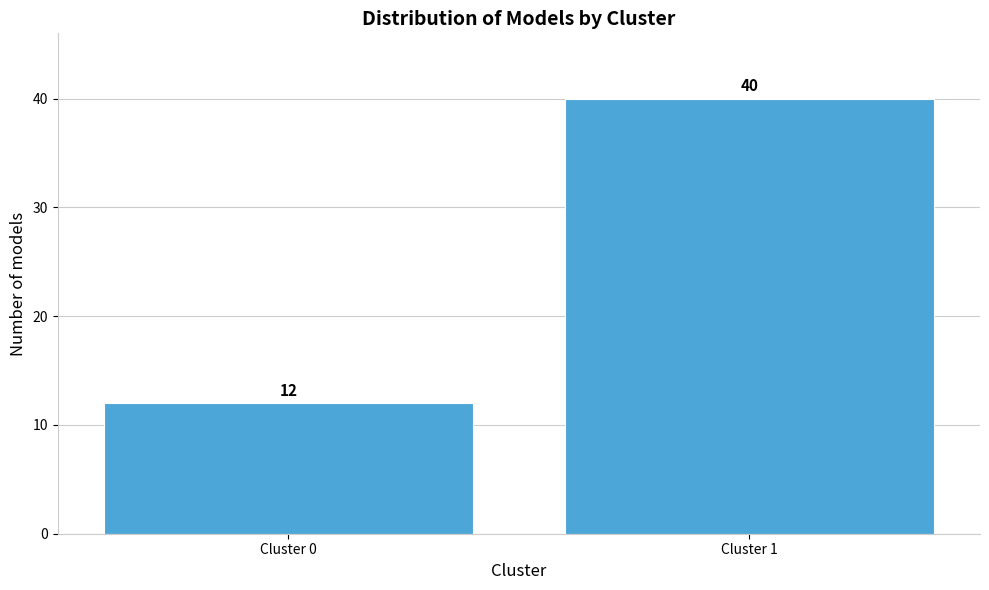

Reading left to right, what are all the values shown in this chart?

12	40